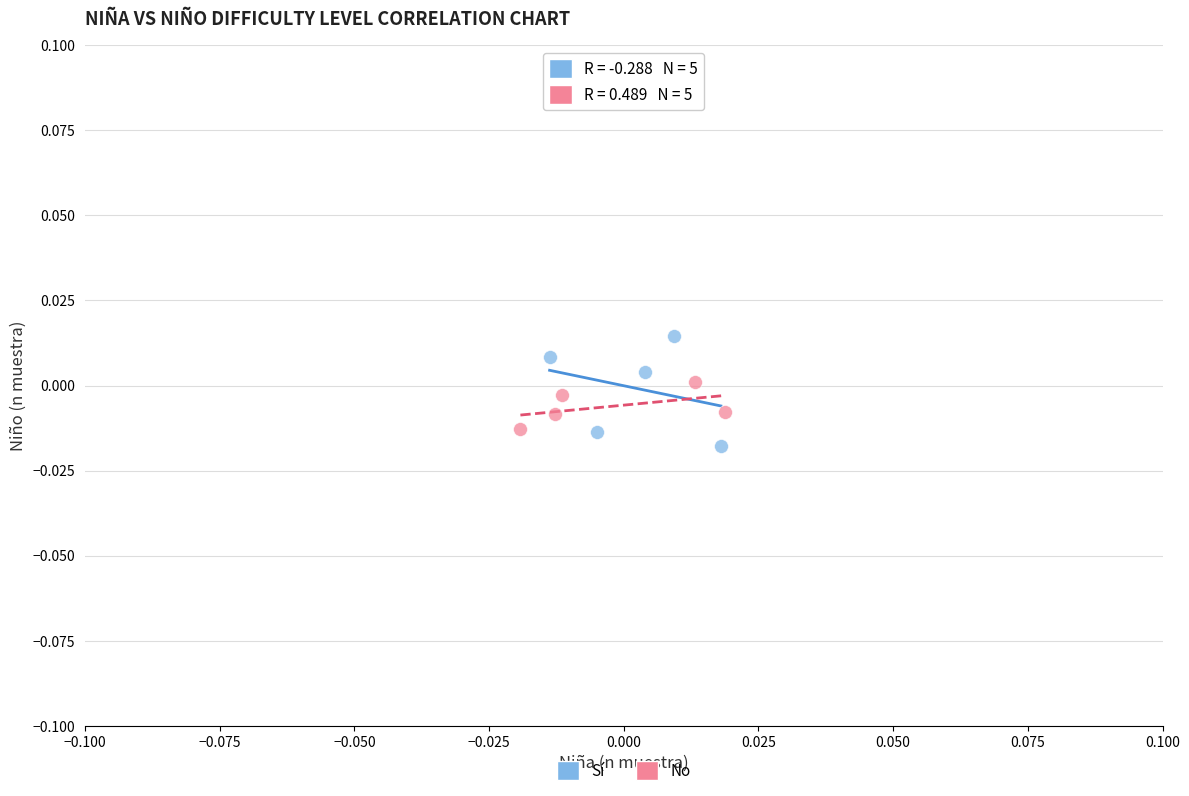

Which series has the widest spread of Y values?

Sí